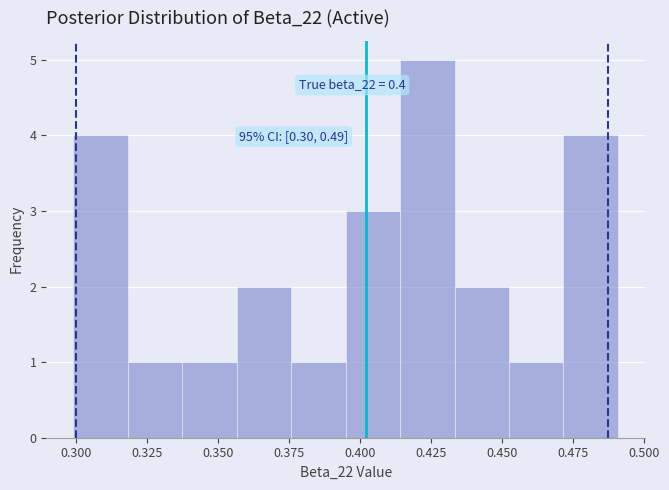

Read against the x-axis, roughly where is the centre of the tallest bar?

0.425